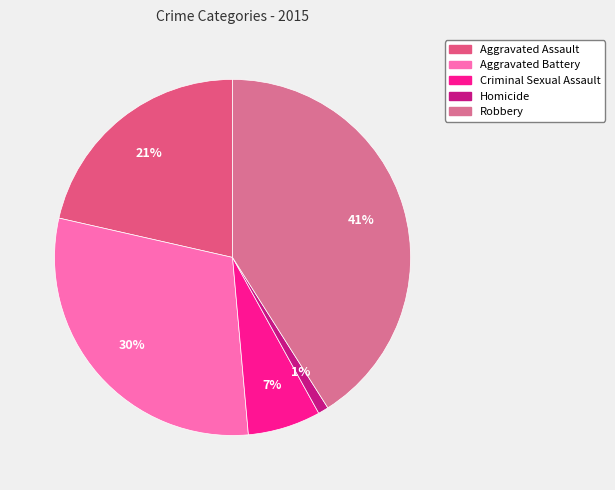

To the nearest percent, what percentage of the pie is Robbery?

41%